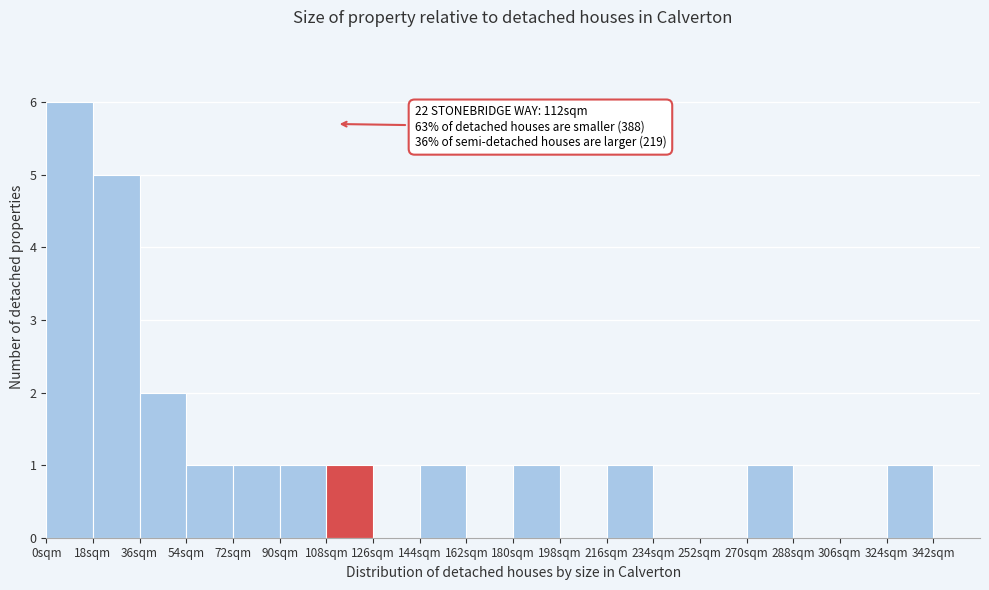

Which range on the x-axis has the tallest bar?

0 to 18